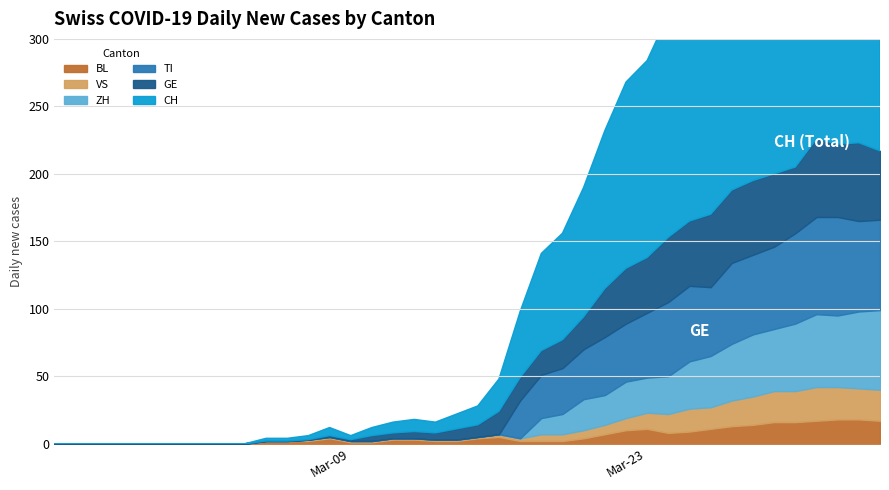

True or false: ZH and GE intersect in this chart.

True